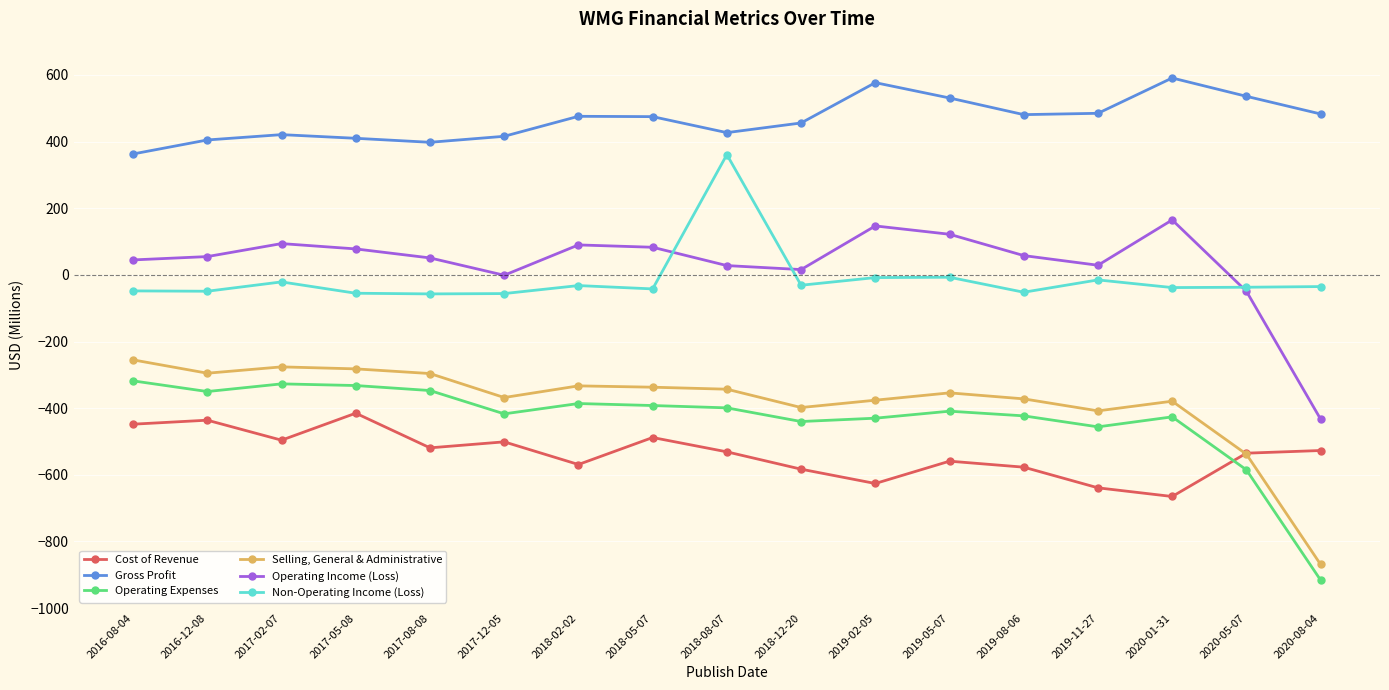

What is the total value across all series at 2019-08-06?

-885